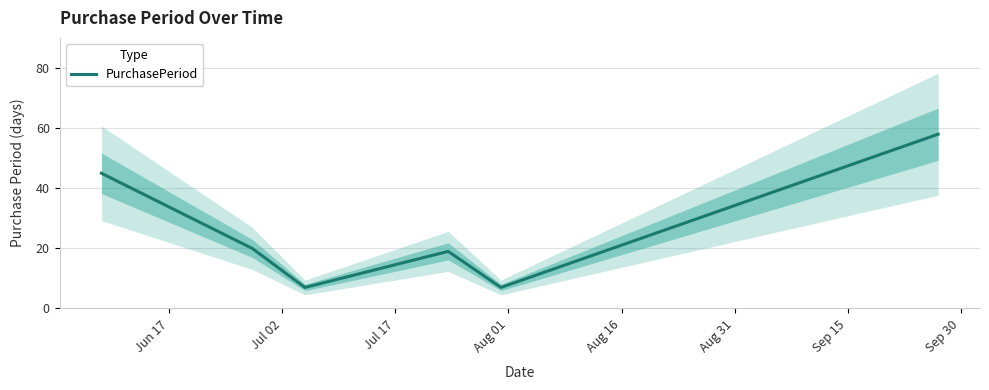

What is the greatest value displayed?

58